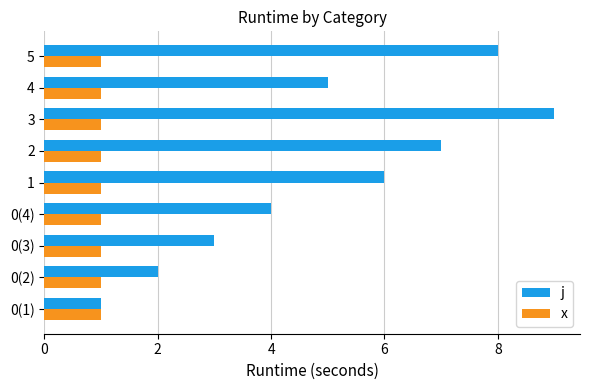

Which series has the largest total across all categories?

j